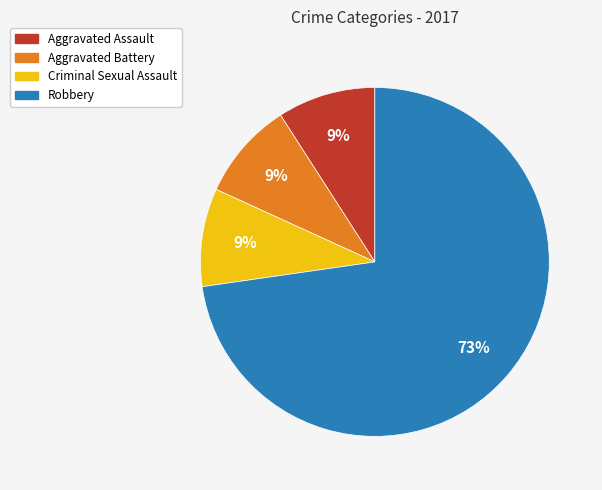

Which slice is the largest?

Robbery